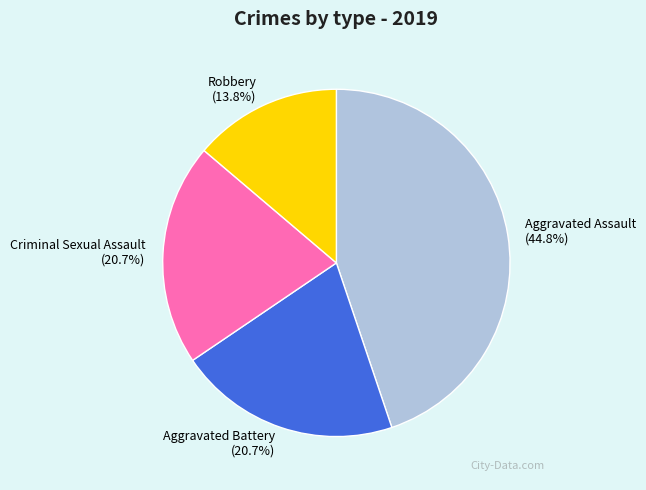

What is the smallest slice in the pie chart?

Robbery